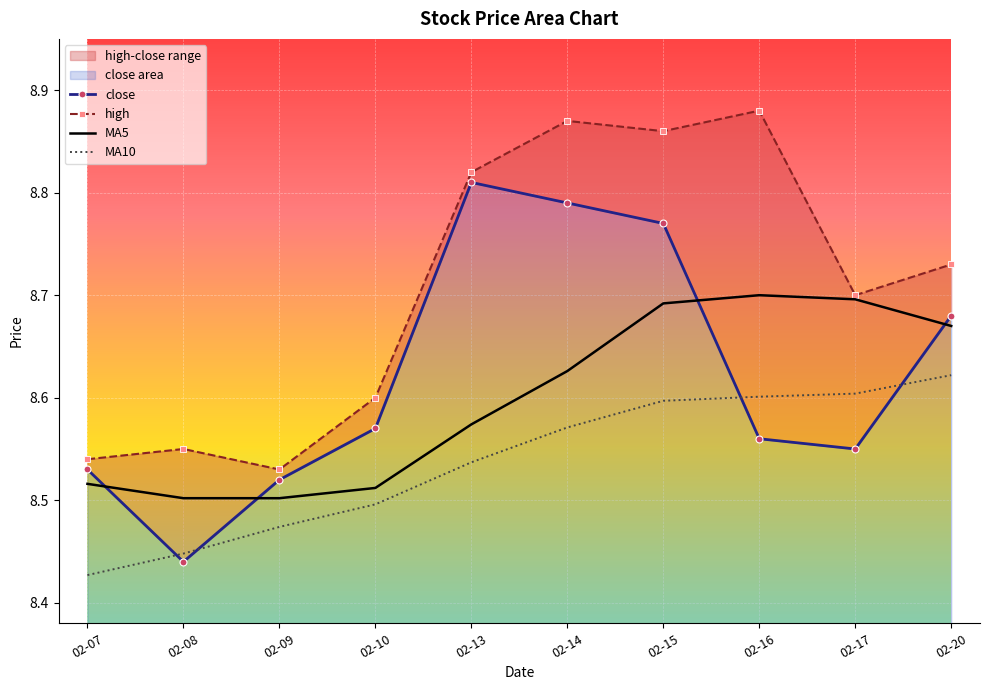

True or false: high has more than 0 interior local peaks.

True